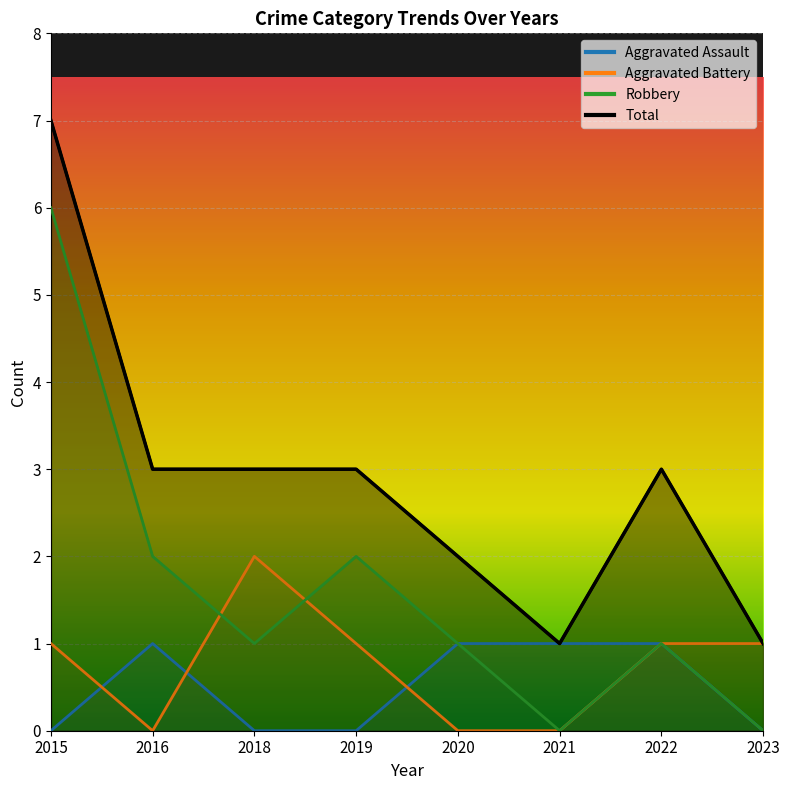

Reading right to left, transcribe all the data shown in this chart.

Aggravated Assault: 0	1	1	1	0	0	1	0
Aggravated Battery: 1	1	0	0	1	2	0	1
Robbery: 0	1	0	1	2	1	2	6
Total: 1	3	1	2	3	3	3	7